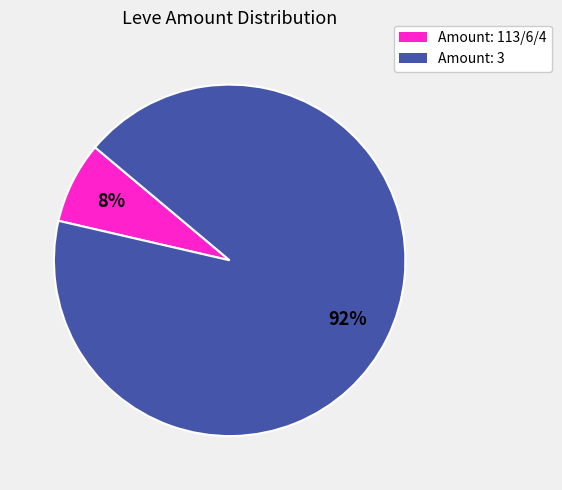

To the nearest percent, what percentage of the pie is Amount: 113/6/4?

8%